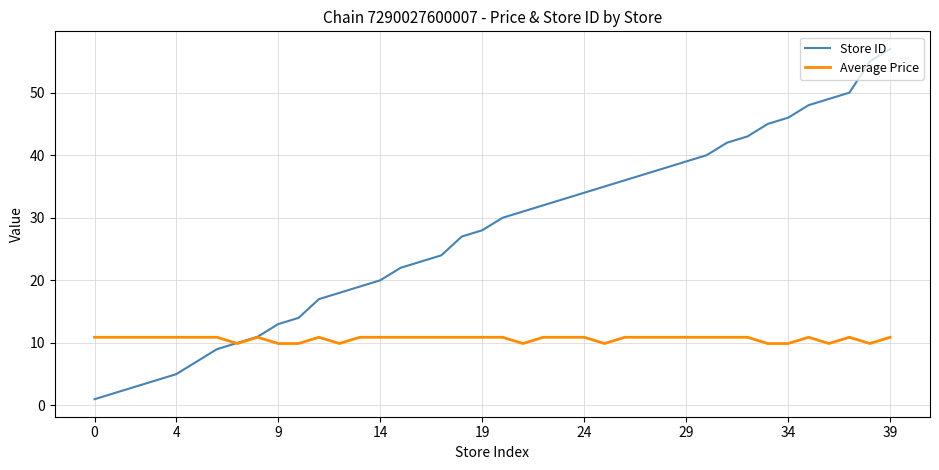

Which series has the largest total across all categories?

Store ID